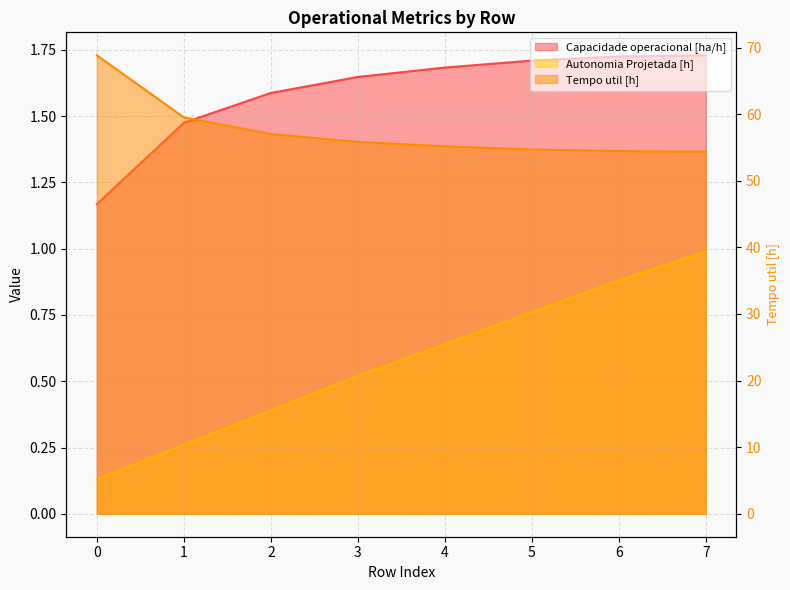

True or false: Tempo util [h] and Autonomia Projetada [h] cross at least once.

False